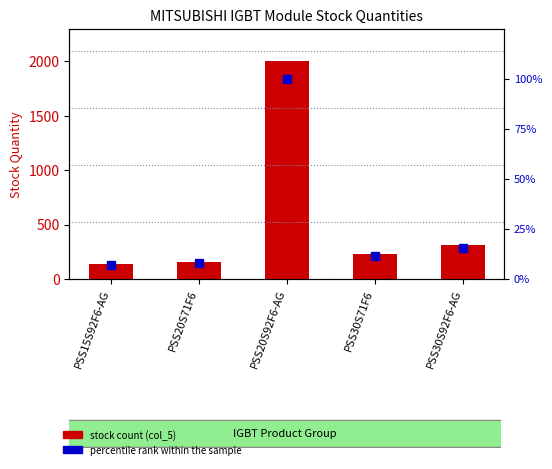

Which category has the lowest value across all series?

PSS15S92F6-AG